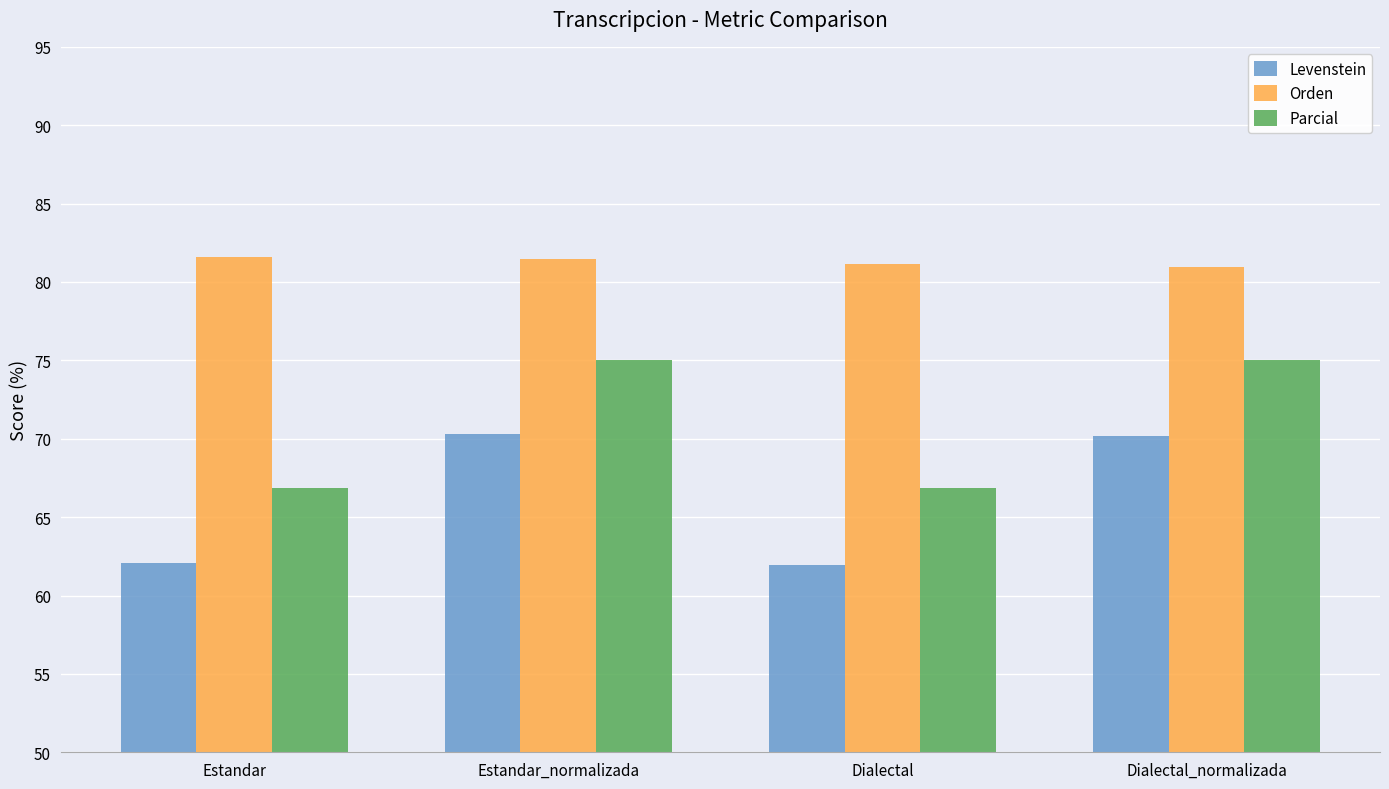

Is it true that Parcial equals 66.9 at Estandar?

True